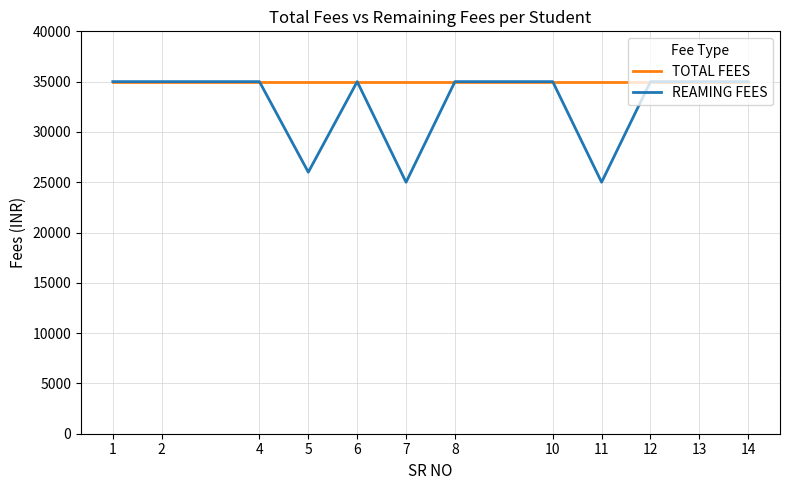

Rank the series by their average value, from highest to lowest.

TOTAL FEES, REAMING FEES